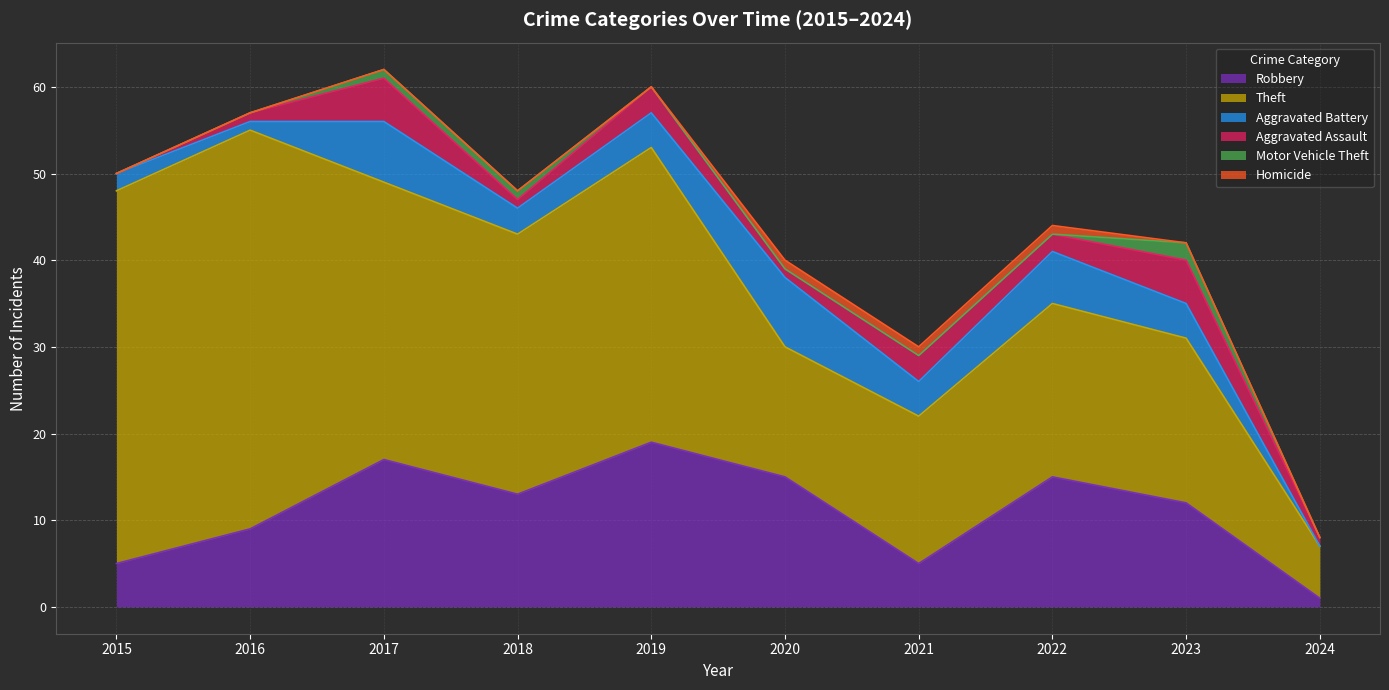

What value does the Robbery series have at 2017, to the nearest 10?

20